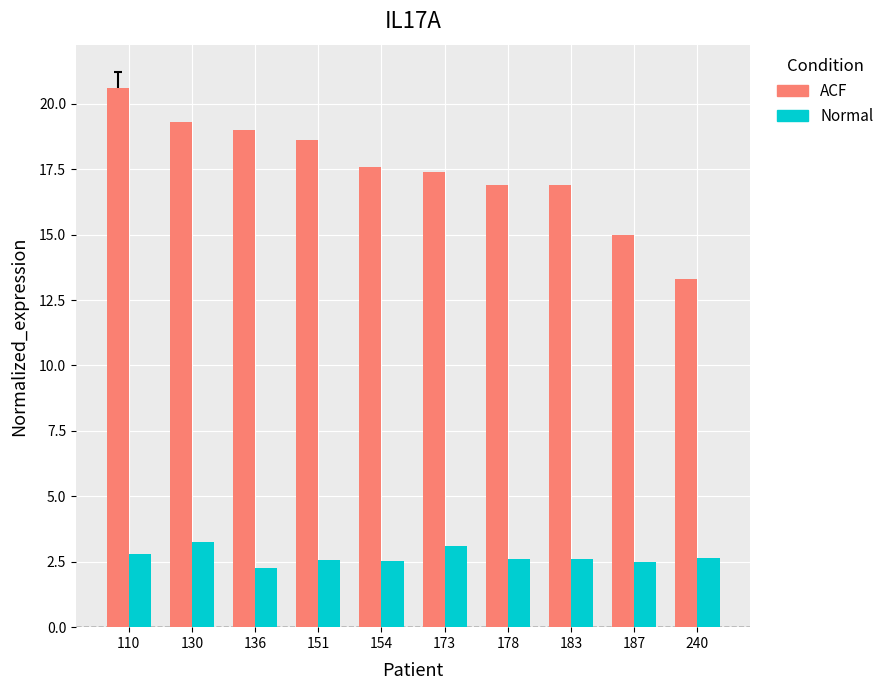

What are all the series names shown in the legend?

ACF, Normal